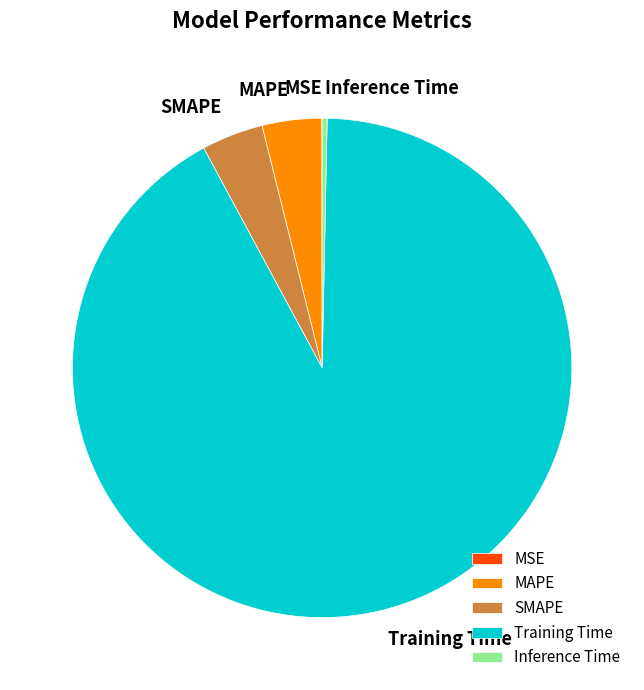

Is Training Time the majority of the pie?

Yes